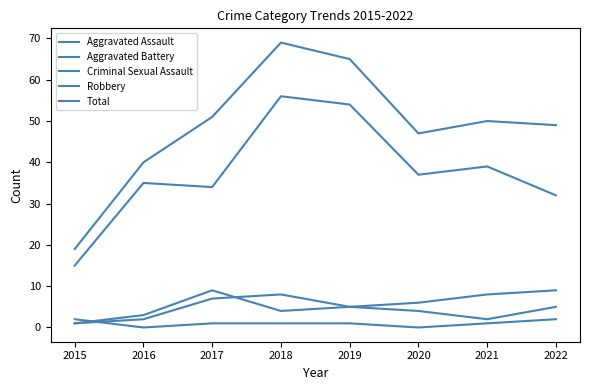

In Robbery, how many points are lower than both neighbors (excluding endpoints)?

2